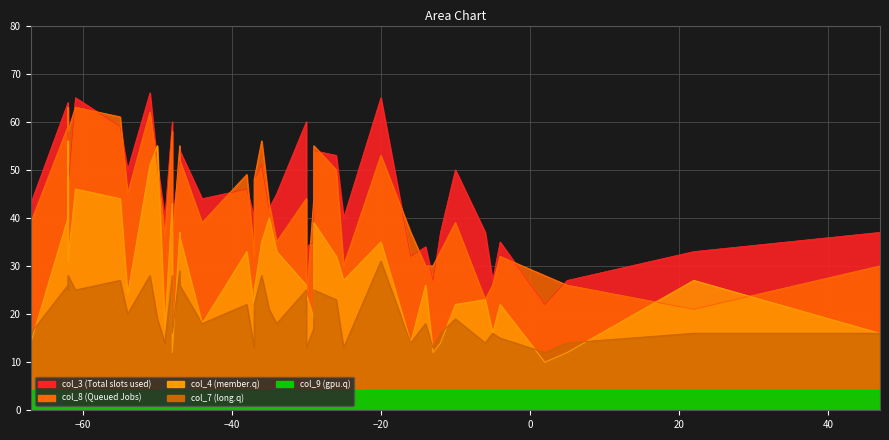

True or false: col_4 has a value of 28 at 20.

False